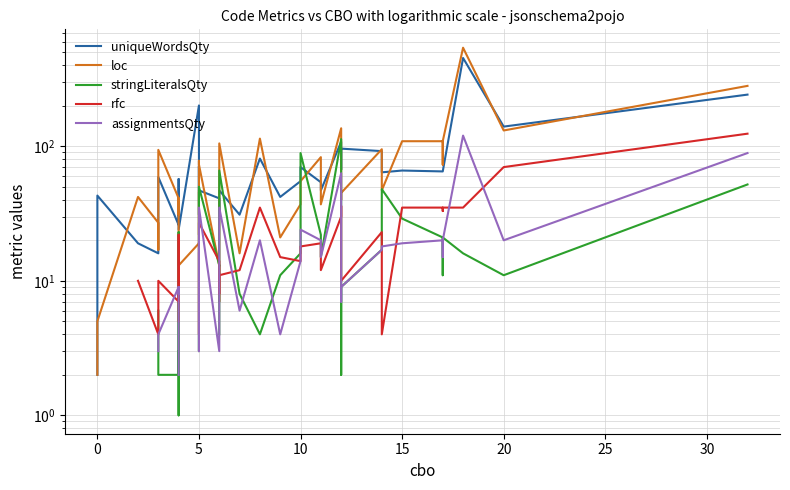

What is the minimum value shown in the chart?

1.0